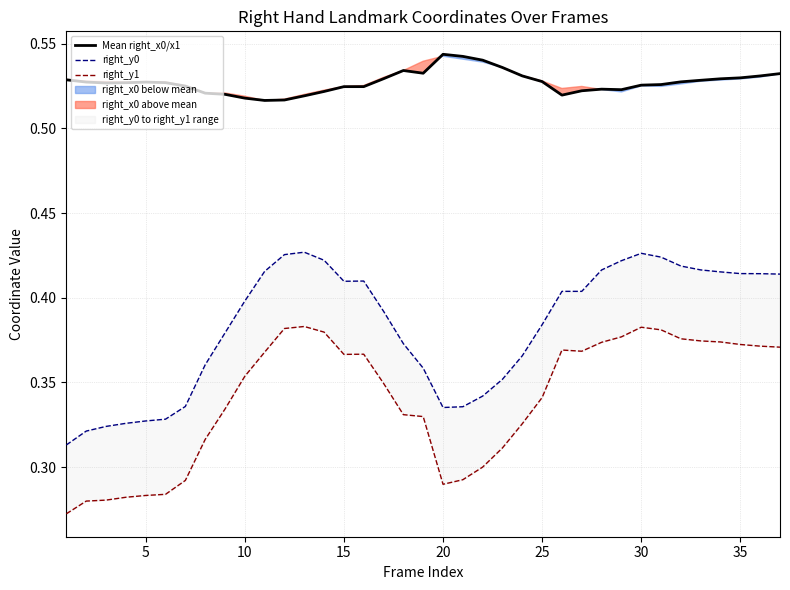

What is the minimum value for Mean right_x0/x1?

0.5